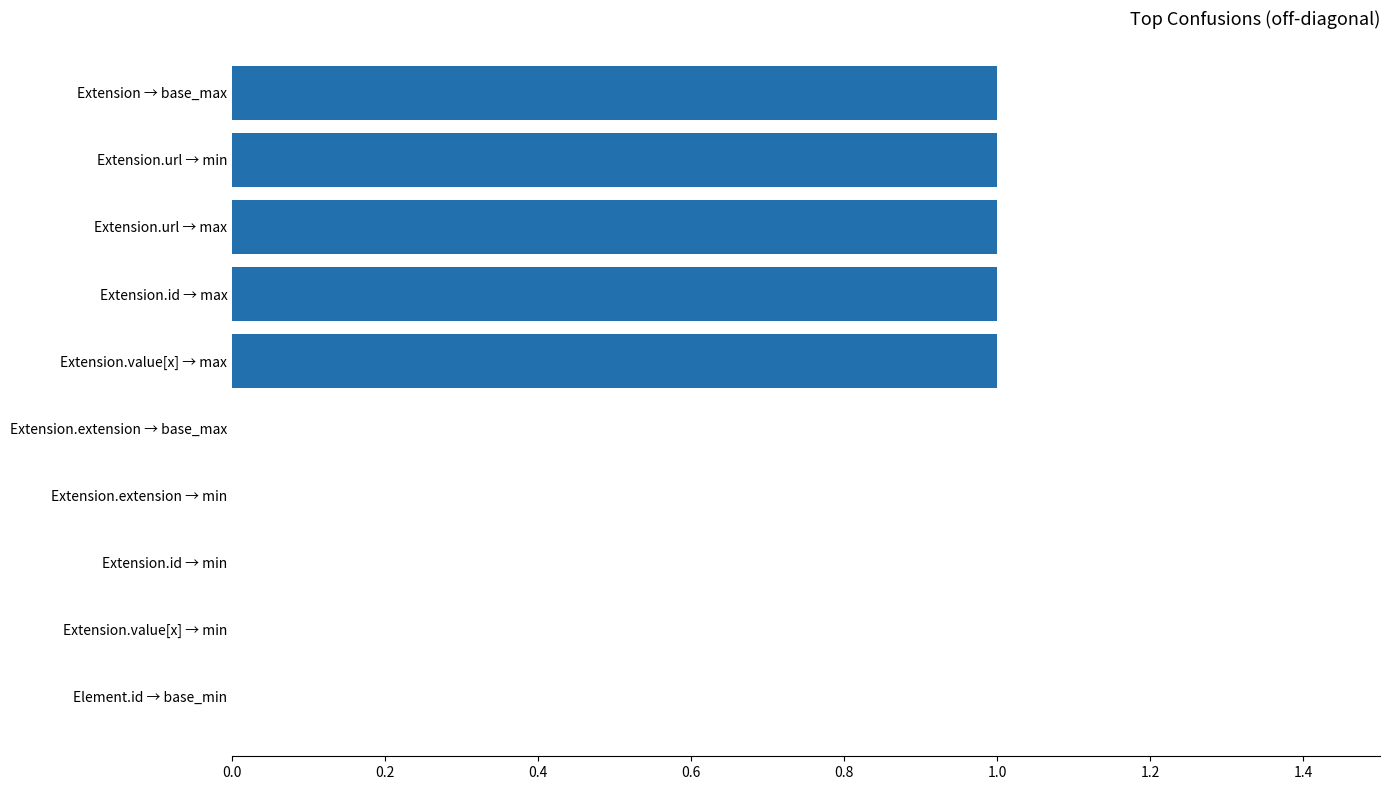

How many series are shown in this chart?

1